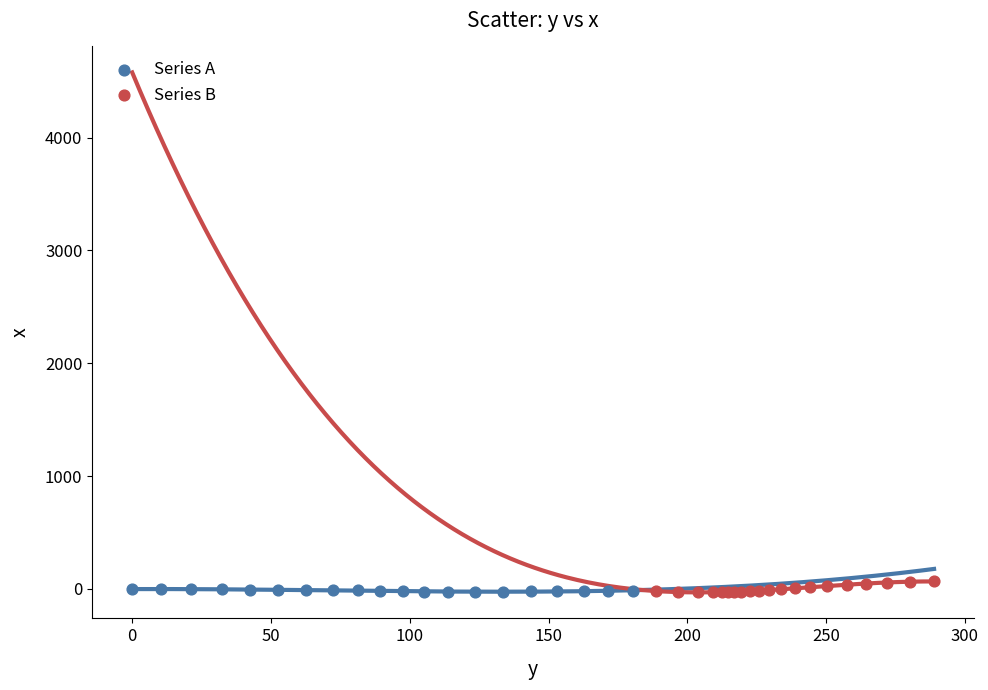

What are all the series names shown in the legend?

Series A, Series B